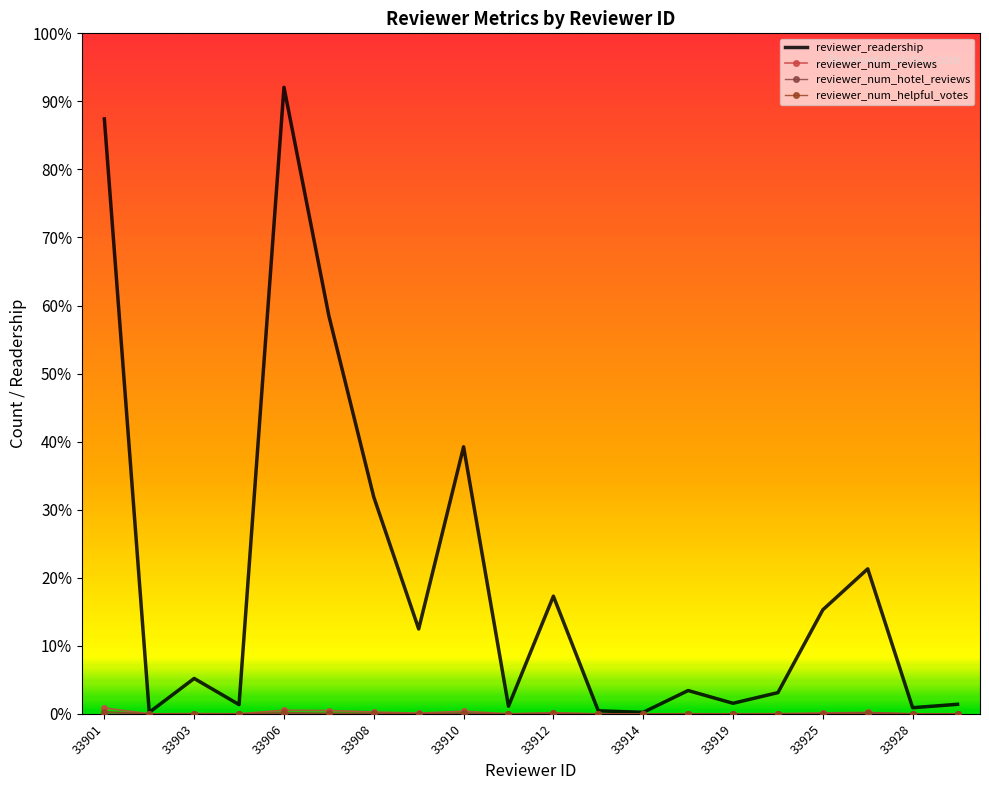

Reading left to right, what are all the values shown in this chart?

reviewer_readership: 33901=39339	33902=100	33903=2341	33905=612	33906=41434	33907=26320	33908=14336	33909=5614	33910=17661	33911=503	33912=7782	33913=201	33914=101	33915=1542	33919=700	33920=1404	33925=6881	33927=9590	33928=406	33929=633
reviewer_num_reviews: 33901=392	33902=1	33903=22	33905=6	33906=240	33907=218	33908=124	33909=48	33910=173	33911=5	33912=78	33913=2	33914=1	33915=11	33919=7	33920=14	33925=64	33927=95	33928=4	33929=5
reviewer_num_hotel_reviews: 33901=70	33902=1	33903=10	33905=2	33906=24	33907=29	33908=30	33909=6	33910=46	33911=3	33912=16	33913=1	33914=1	33915=9	33919=3	33920=4	33925=18	33927=64	33928=1	33929=3
reviewer_num_helpful_votes: 33901=154	33902=0	33903=11	33905=2	33906=94	33907=35	33908=46	33909=19	33910=51	33911=3	33912=42	33913=0	33914=0	33915=7	33919=0	33920=4	33925=16	33927=55	33928=6	33929=3